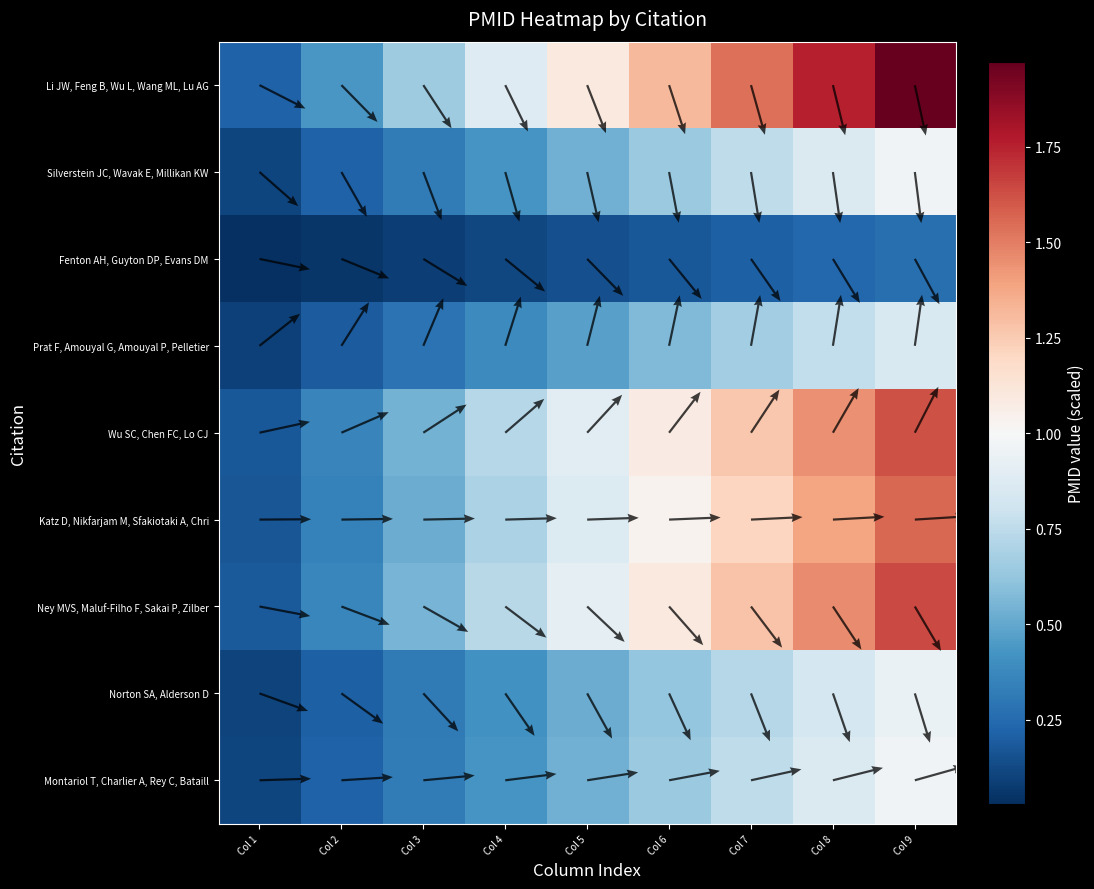

Is the value of Katz D, Nikfarjam M, Sfakiotaki A, Chri at Col 5 greater than the value of Wu SC, Chen FC, Lo CJ at Col 1?

Yes